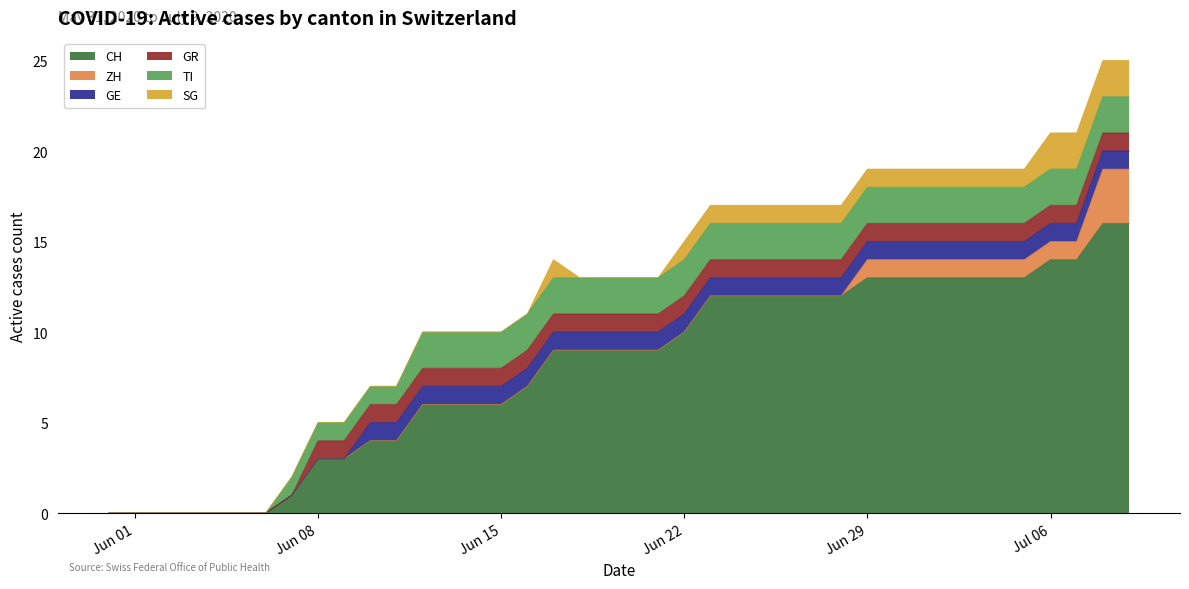

Reading right to left, transcribe all the data shown in this chart.

CH: 16	16	14	14	13	13	13	13	13	13	13	12	12	12	12	12	12	10	9	9	9	9	9	7	6	6	6	6	4	4	3	3	1	0	0	0	0	0	0	0
ZH: 3	3	1	1	1	1	1	1	1	1	1	0	0	0	0	0	0	0	0	0	0	0	0	0	0	0	0	0	0	0	0	0	0	0	0	0	0	0	0	0
GE: 1	1	1	1	1	1	1	1	1	1	1	1	1	1	1	1	1	1	1	1	1	1	1	1	1	1	1	1	1	1	0	0	0	0	0	0	0	0	0	0
GR: 1	1	1	1	1	1	1	1	1	1	1	1	1	1	1	1	1	1	1	1	1	1	1	1	1	1	1	1	1	1	1	1	0	0	0	0	0	0	0	0
TI: 2	2	2	2	2	2	2	2	2	2	2	2	2	2	2	2	2	2	2	2	2	2	2	2	2	2	2	2	1	1	1	1	1	0	0	0	0	0	0	0
SG: 2	2	2	2	1	1	1	1	1	1	1	1	1	1	1	1	1	1	0	0	0	0	1	0	0	0	0	0	0	0	0	0	0	0	0	0	0	0	0	0